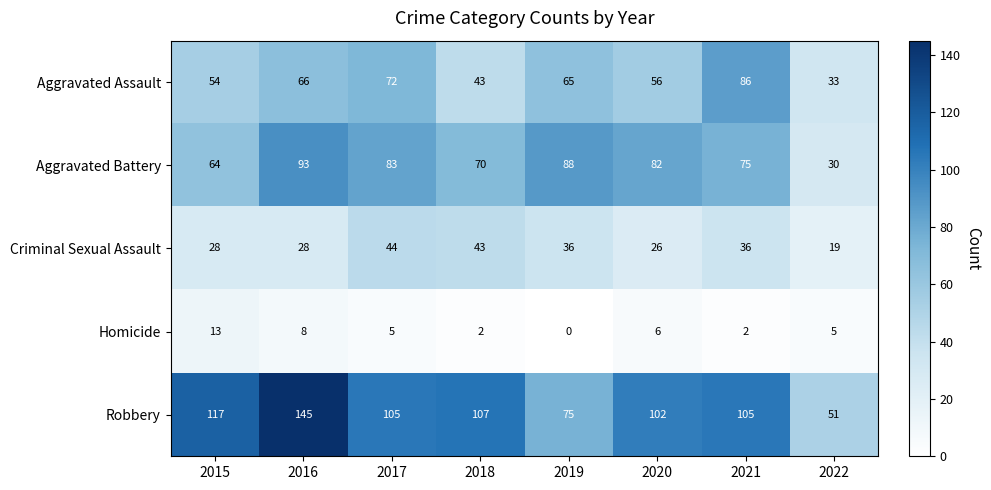

What value does the Aggravated Battery series have at 2021, to the nearest 10?

80